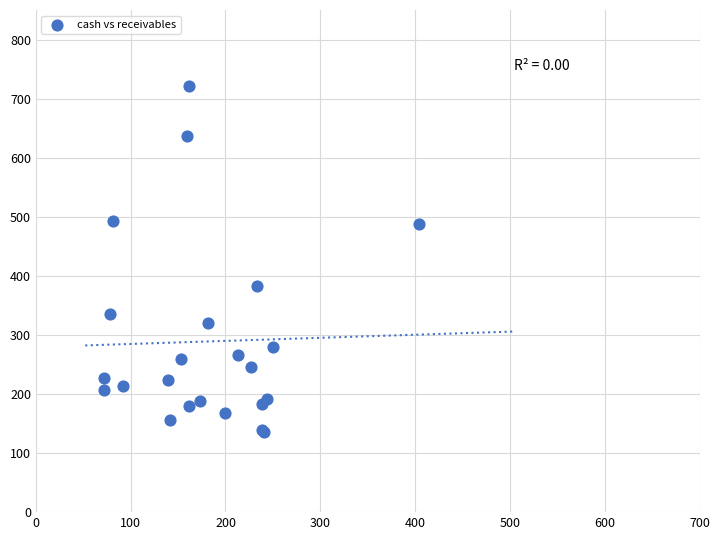

What Y value in the scatter plot is closest to 429?

383.3